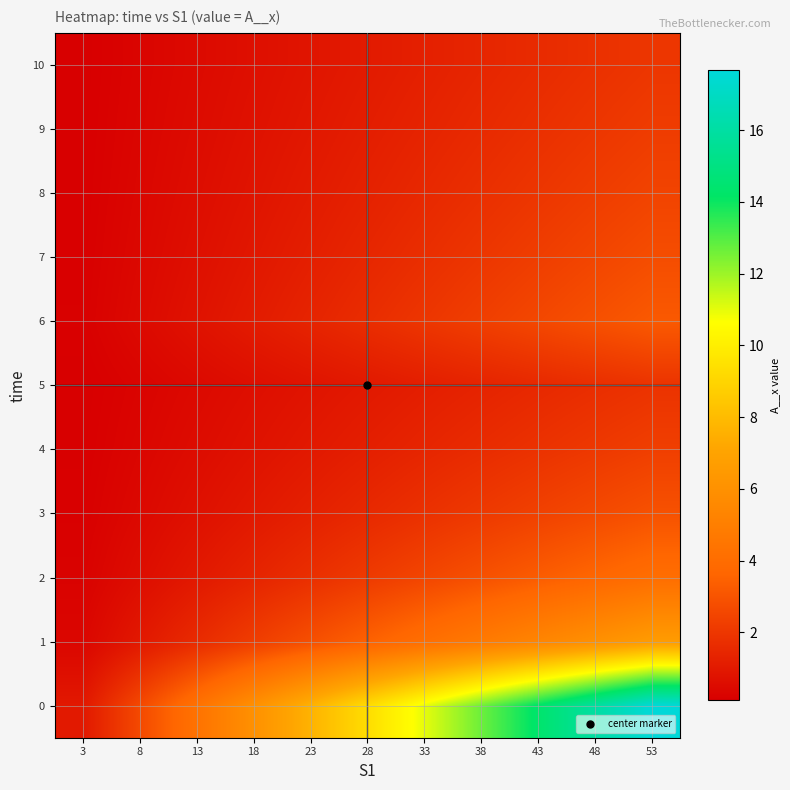

At which category is the sum across all series the highest?

53